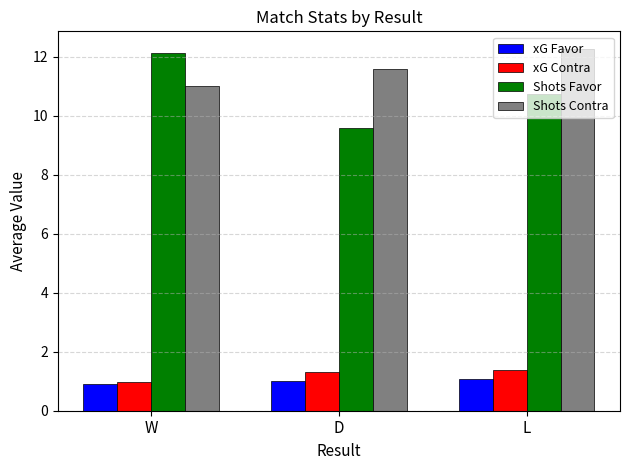

Which series changed the most between W and D?

Shots Favor